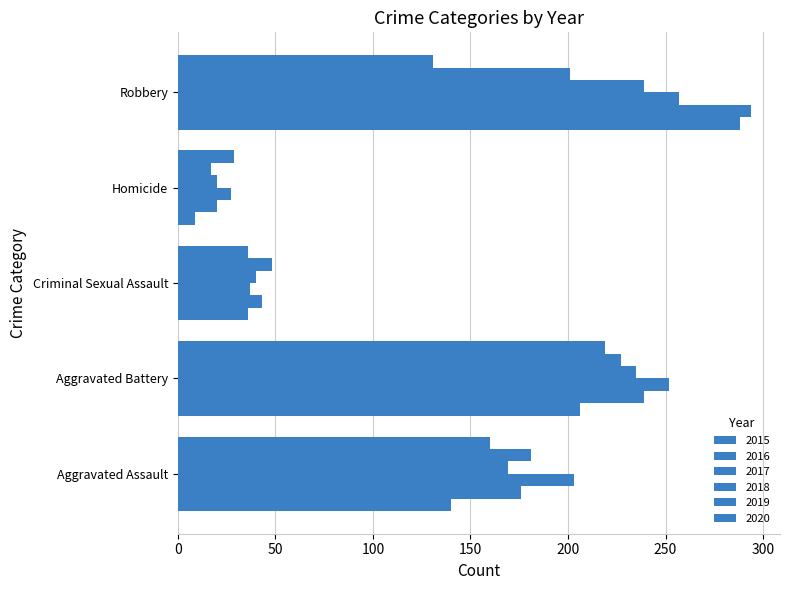

How many data points in 2016 are less than 176?

2